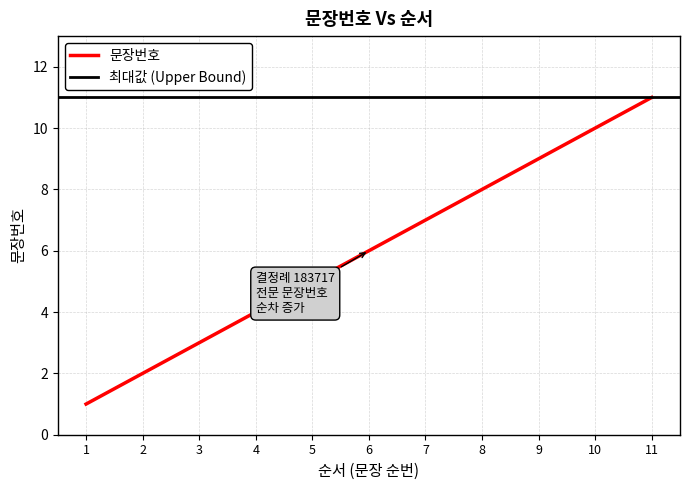

Is it true that the value at 9 is 13?

False